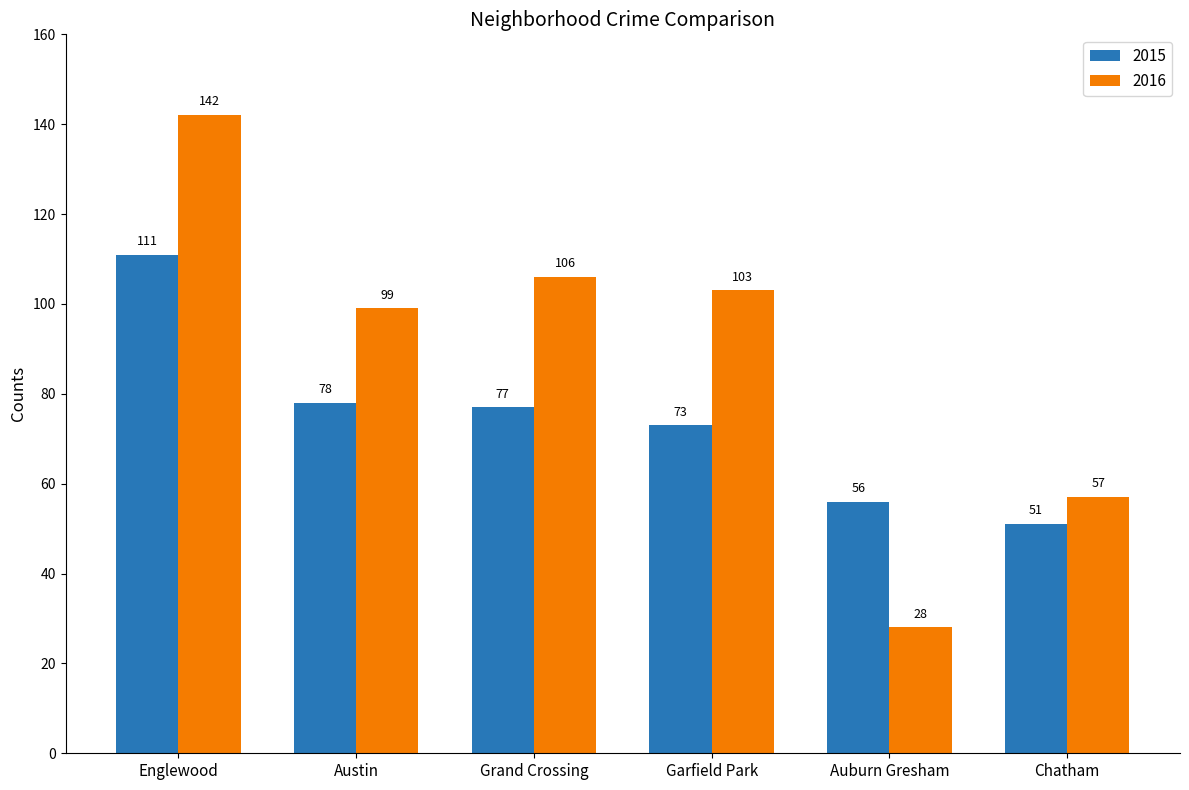

At which label is 2015 closest to 81?

Austin